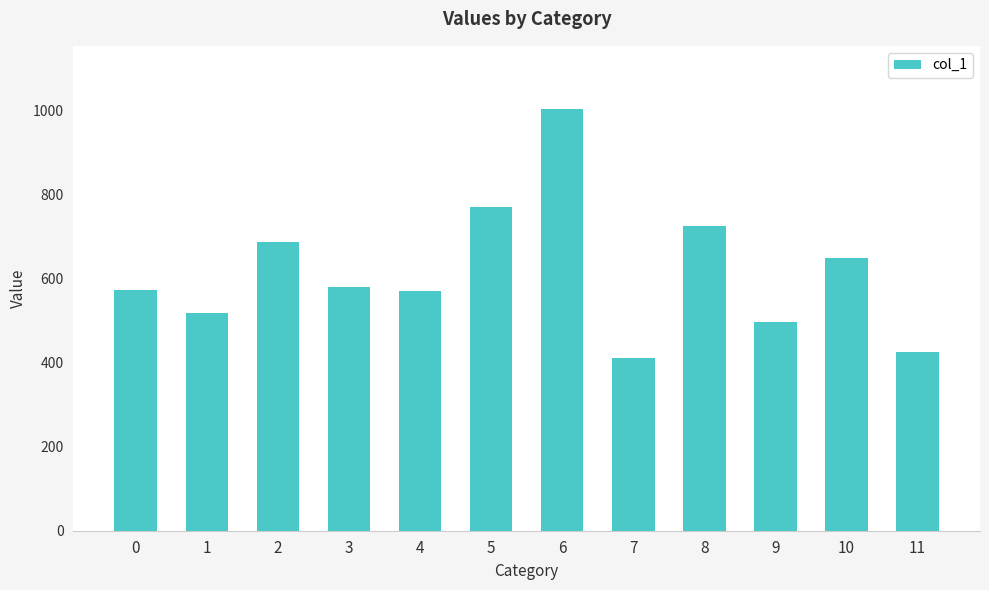

The value at 4 is 231.1. True or false?

False